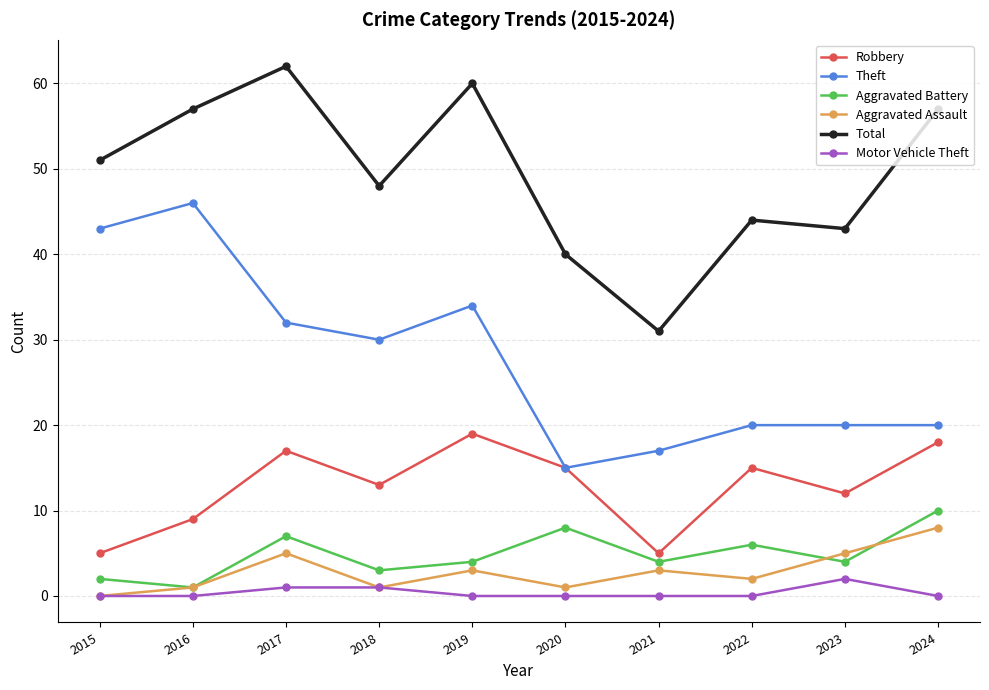

Reading left to right, extract all data points from this chart.

Robbery: 5	9	17	13	19	15	5	15	12	18
Theft: 43	46	32	30	34	15	17	20	20	20
Aggravated Battery: 2	1	7	3	4	8	4	6	4	10
Aggravated Assault: 0	1	5	1	3	1	3	2	5	8
Total: 51	57	62	48	60	40	31	44	43	57
Motor Vehicle Theft: 0	0	1	1	0	0	0	0	2	0